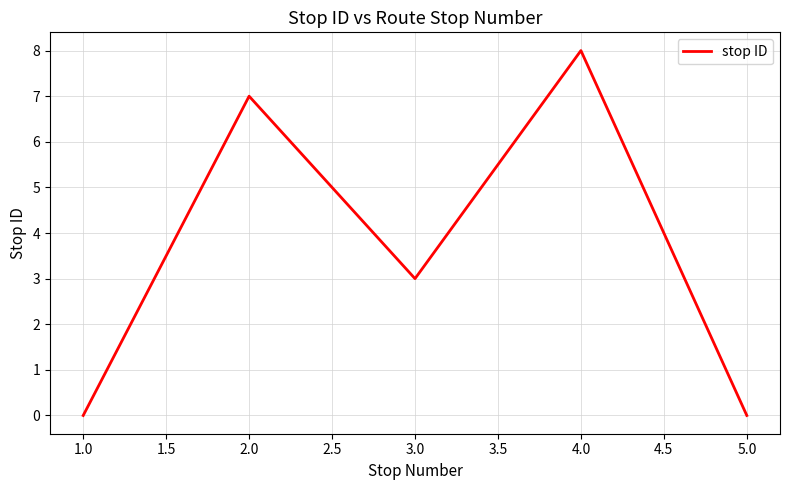

What position from the right is 5.0?

1